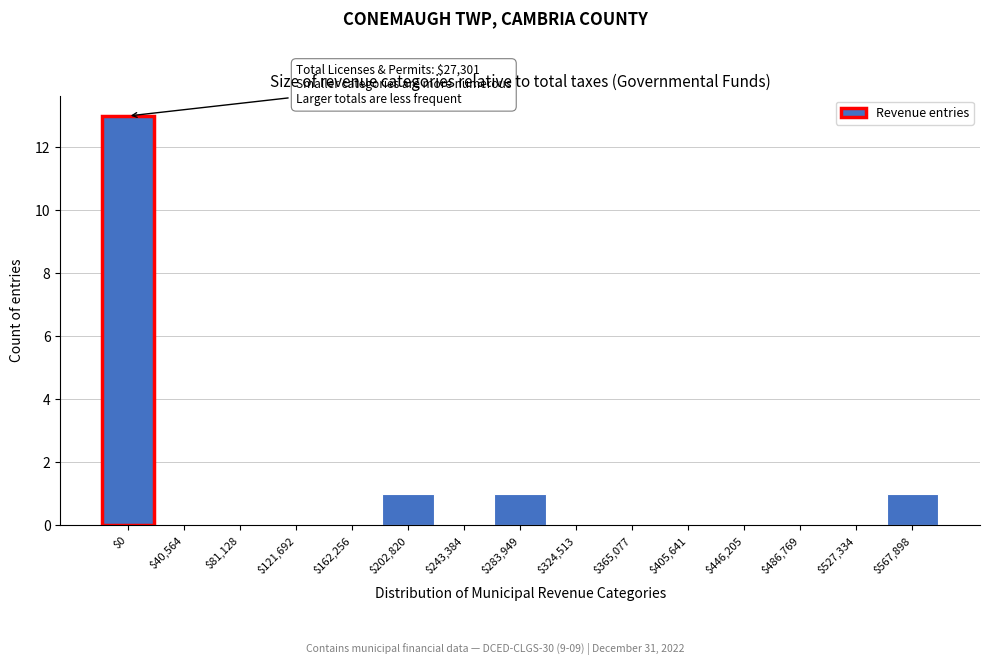

What is the maximum value shown in the chart?

13